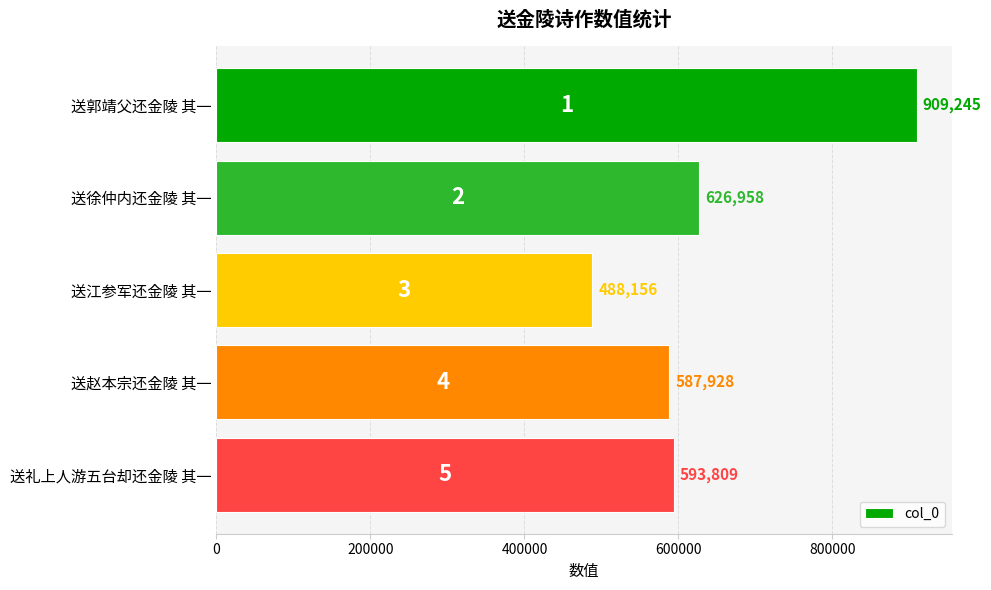

What is the average value?

641219